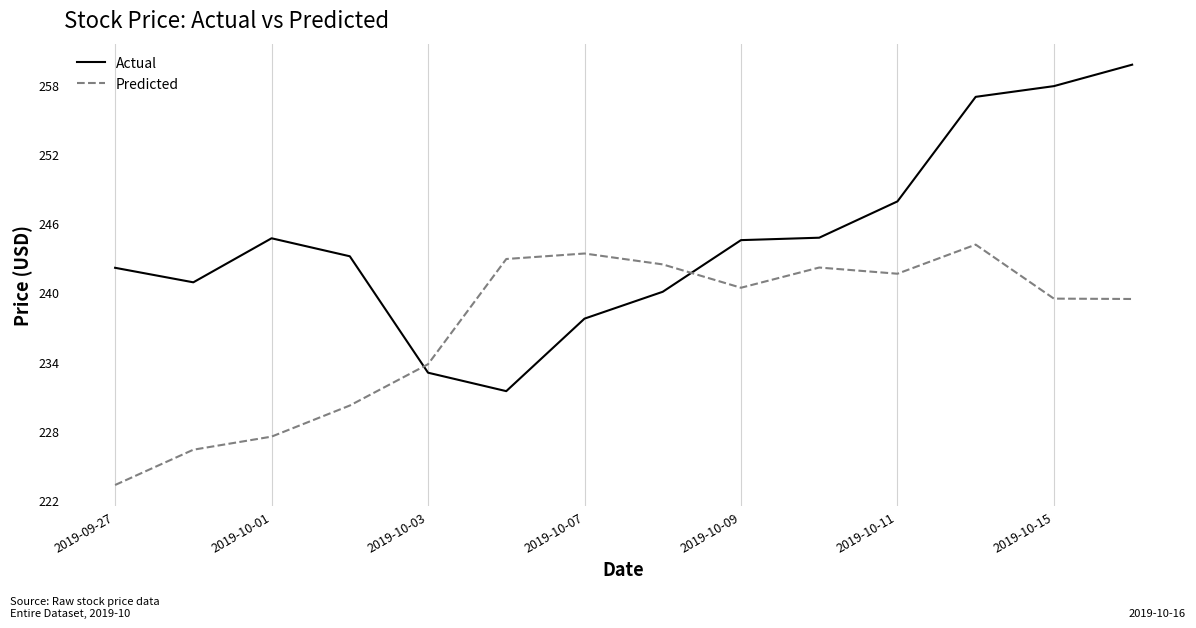

Which series has the largest total across all categories?

Actual